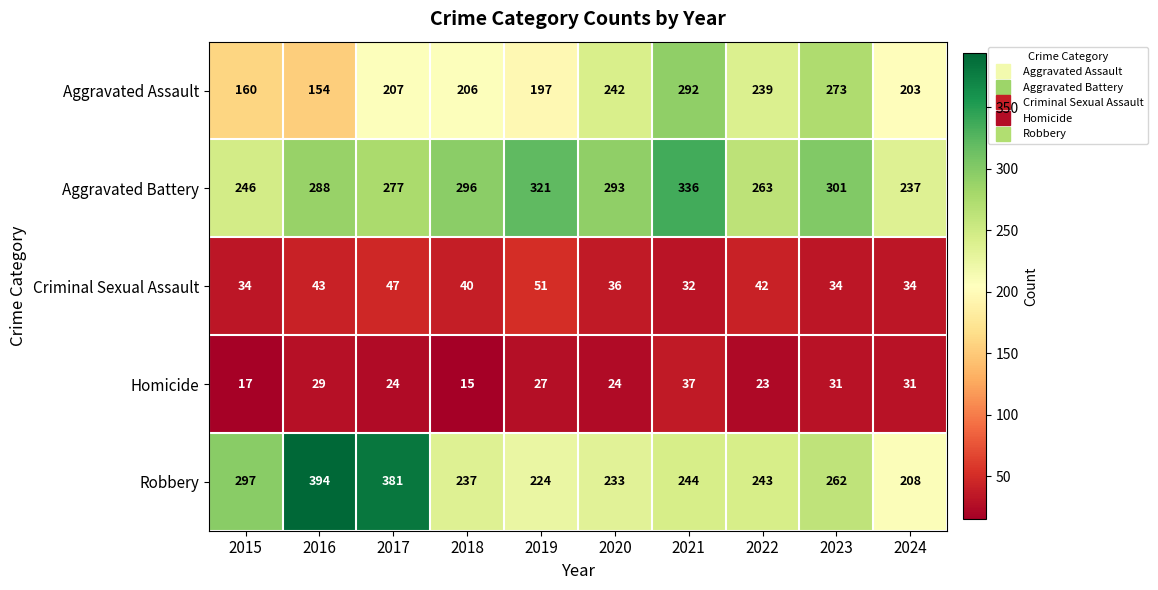

Which series has the widest spread of values?

Robbery